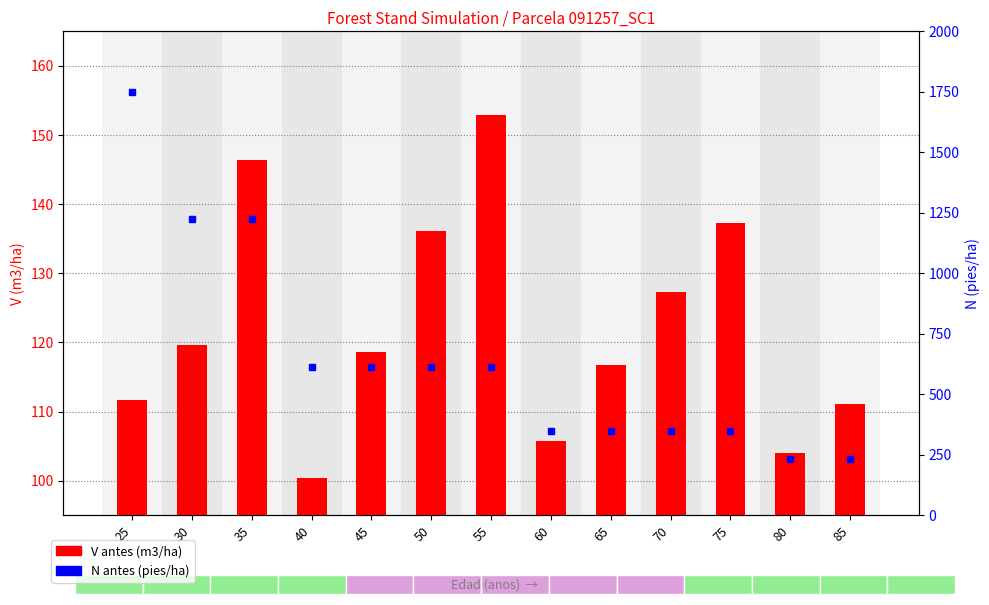

What is the minimum value shown in the chart?

100.3